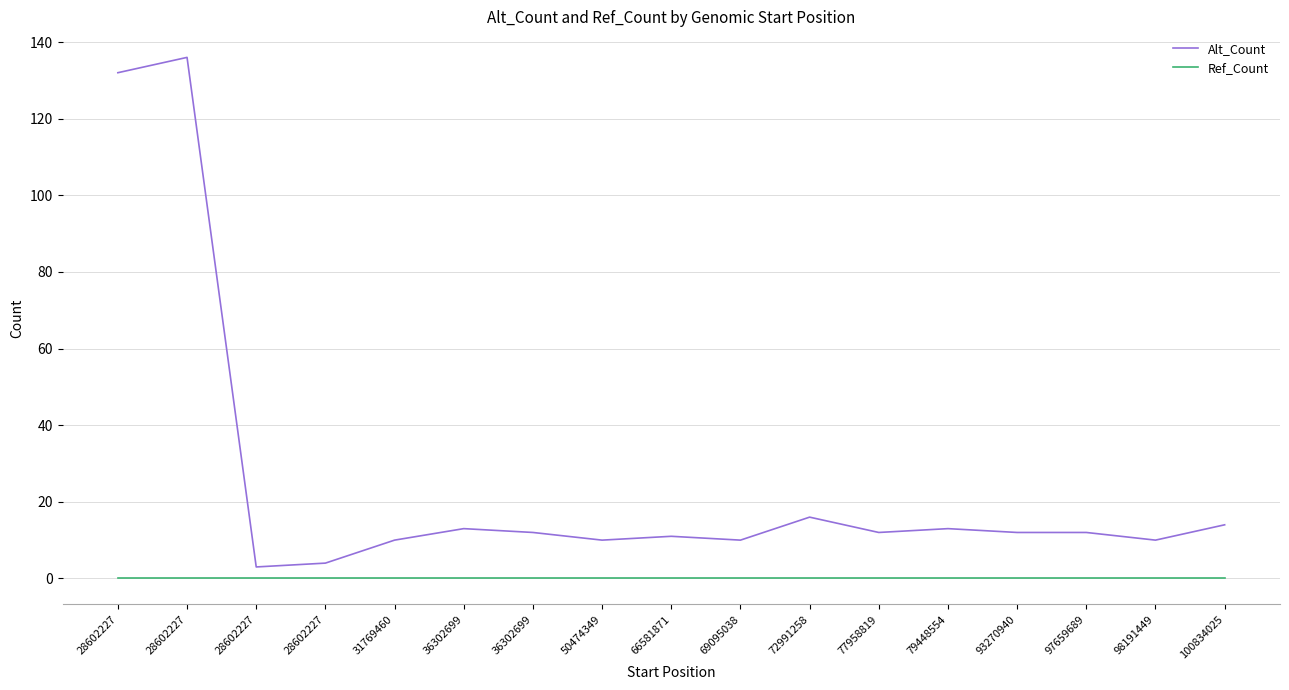

What are all the series names shown in the legend?

Alt_Count, Ref_Count